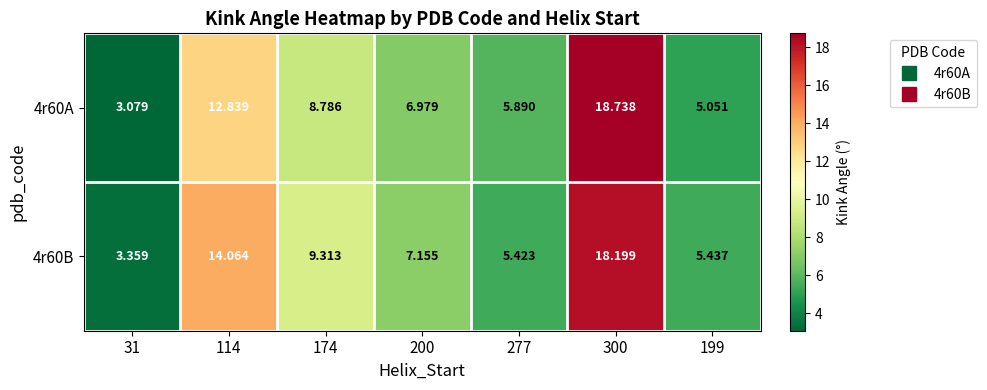

Is the value of 4r60A at 174 greater than the value of 4r60B at 114?

No